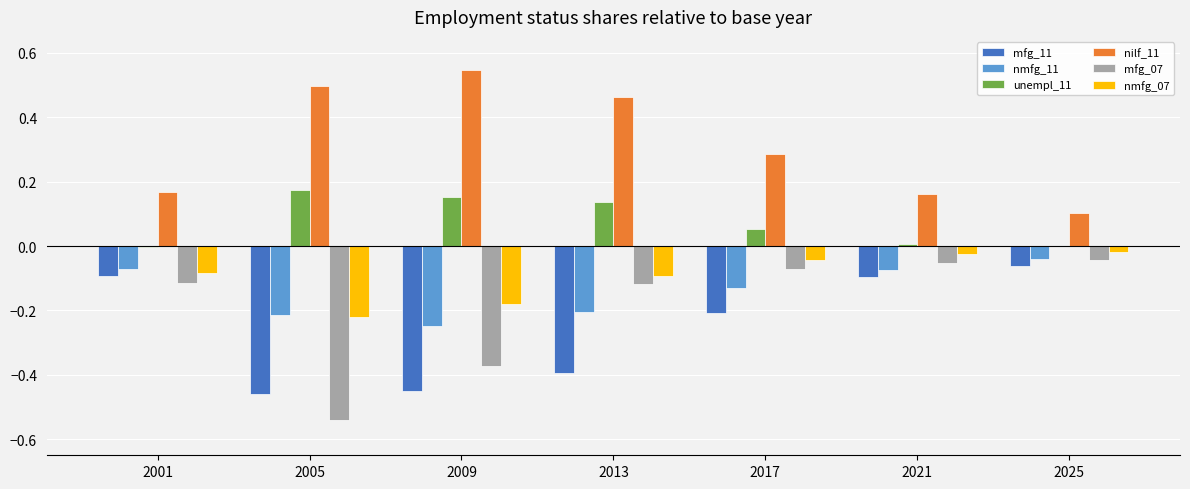

Which label corresponds to the largest value in the chart?

2009